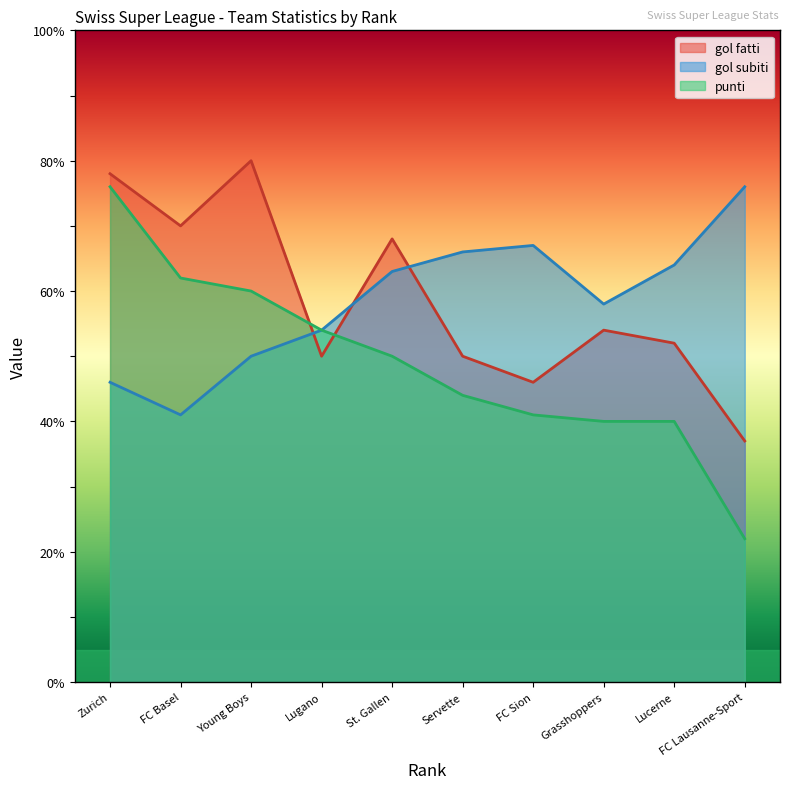

The punti series shows 67 at FC Sion. True or false?

False